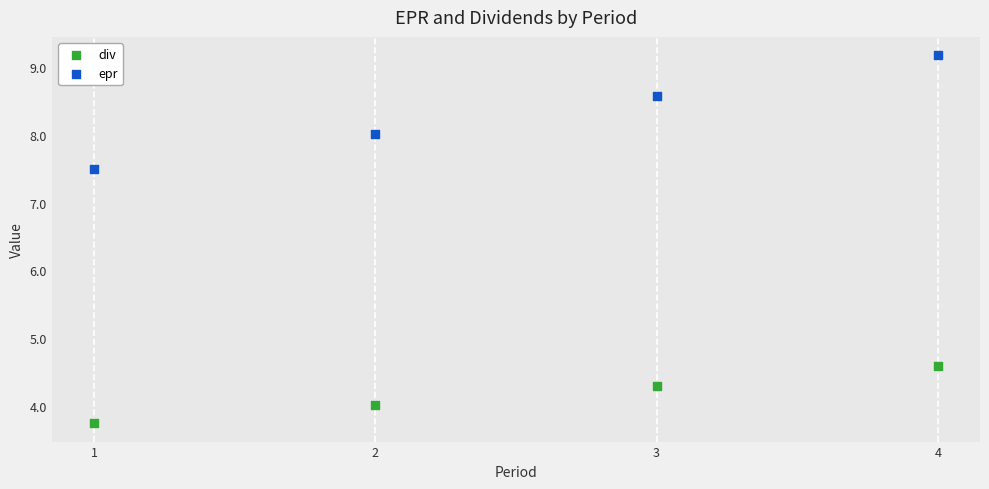

Which series contains the lowest Y value?

div